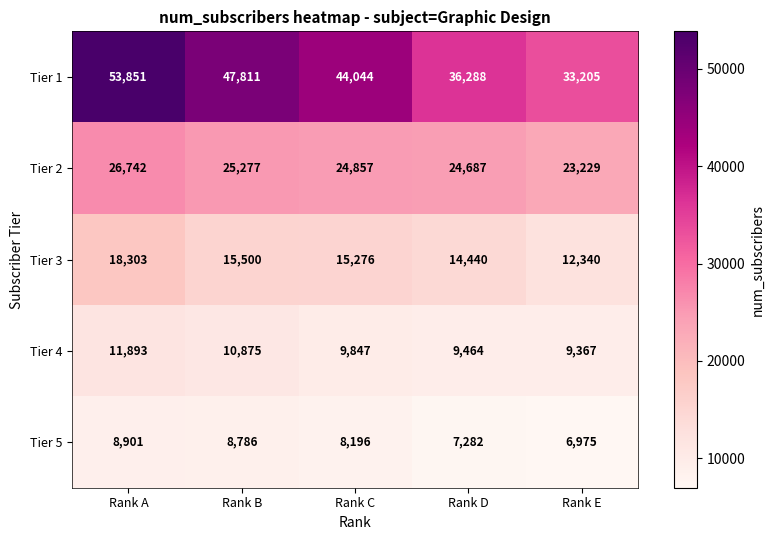

List the series in order of their peak value, highest first.

Tier 1, Tier 2, Tier 3, Tier 4, Tier 5